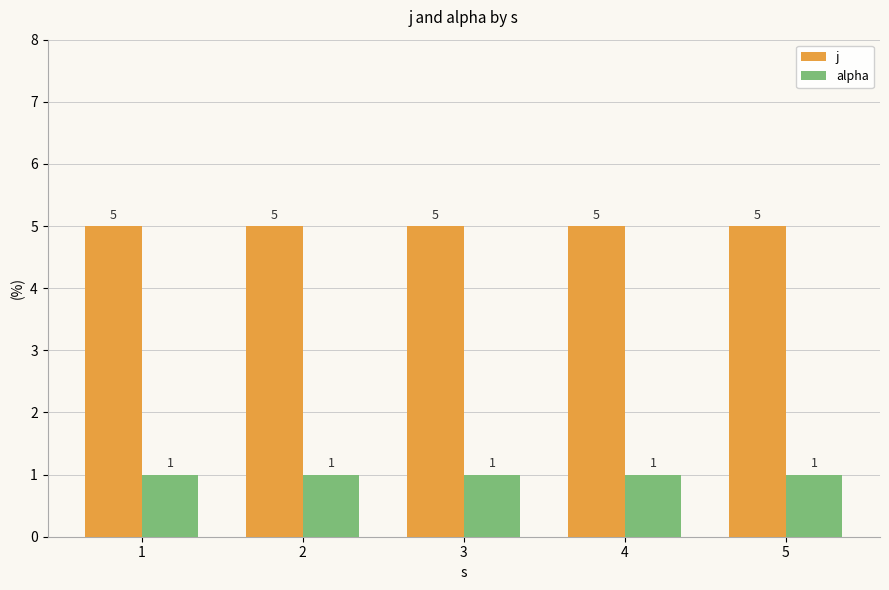

What is the difference between the highest and lowest values at 1?

4